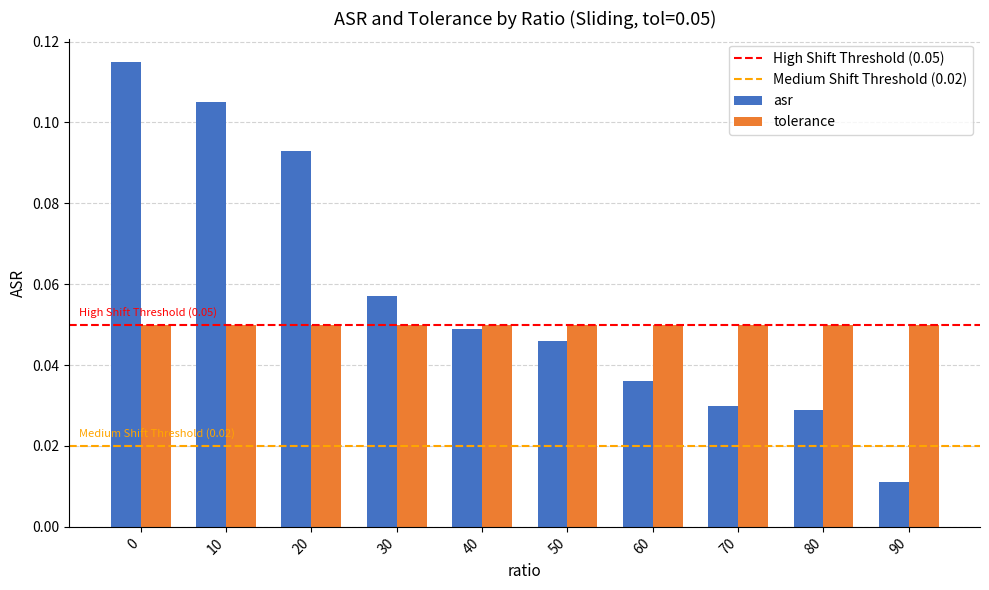

Rank the series at 70 from lowest to highest value.

asr, tolerance